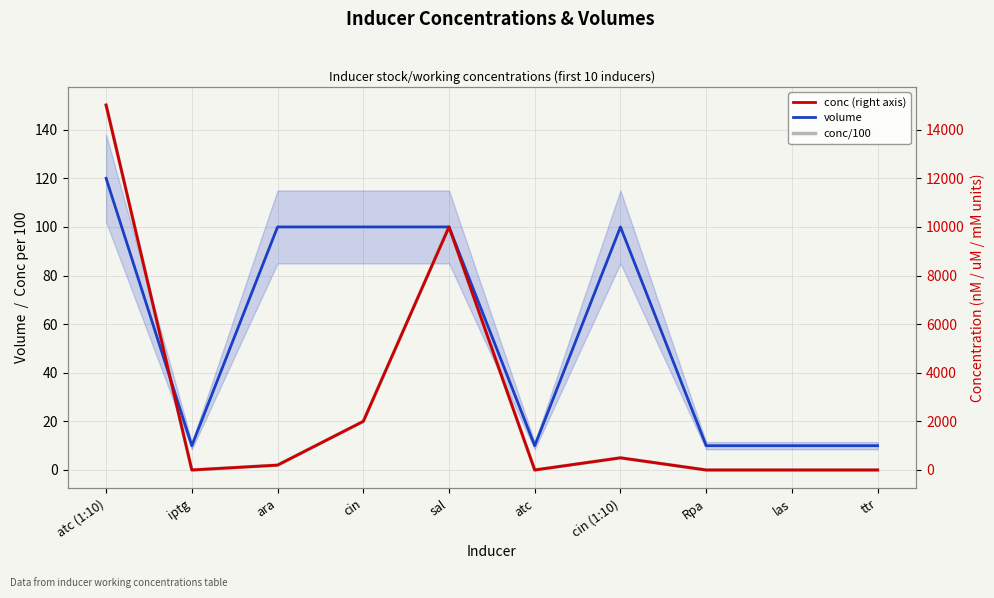

Rank the categories by conc/100 value from lowest to highest.

iptg, atc, Rpa, las, ttr, ara, cin (1:10), cin, sal, atc (1:10)